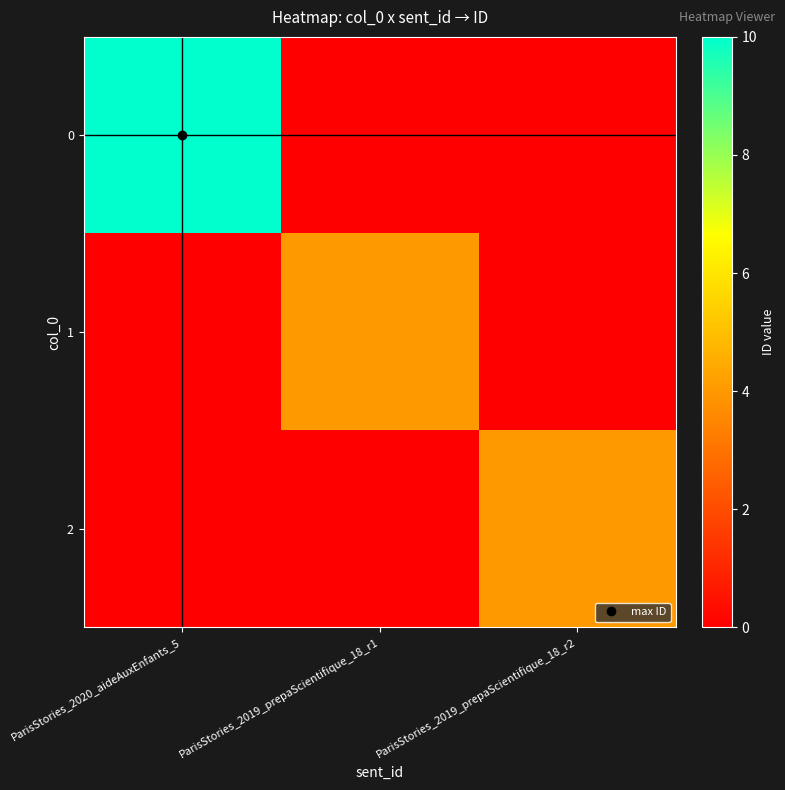

Reading left to right, extract all data points from this chart.

0: ParisStories_2020_aideAuxEnfants_5=10	ParisStories_2019_prepaScientifique_18_r1=0	ParisStories_2019_prepaScientifique_18_r2=0
1: ParisStories_2020_aideAuxEnfants_5=0	ParisStories_2019_prepaScientifique_18_r1=4	ParisStories_2019_prepaScientifique_18_r2=0
2: ParisStories_2020_aideAuxEnfants_5=0	ParisStories_2019_prepaScientifique_18_r1=0	ParisStories_2019_prepaScientifique_18_r2=4